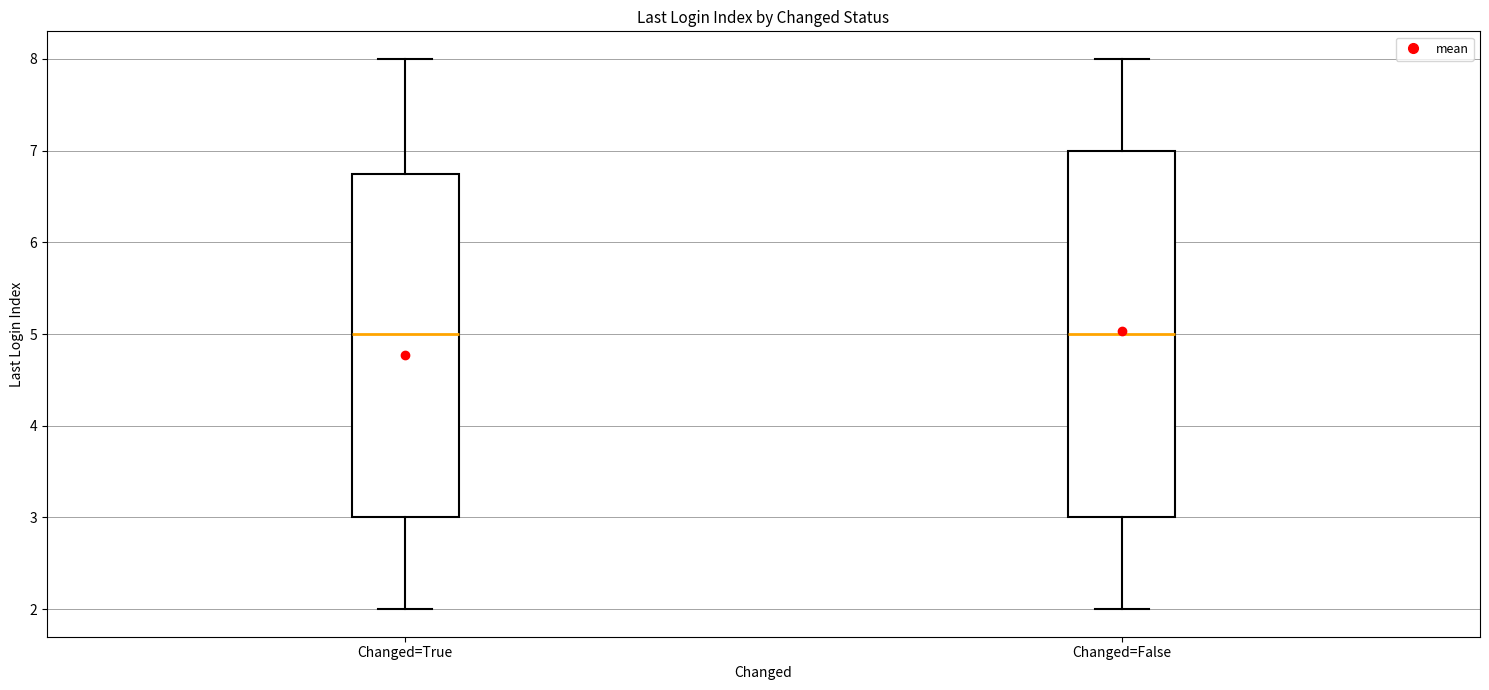

Comparing the boxes themselves (not the whiskers), which one is the tallest?

Changed=False